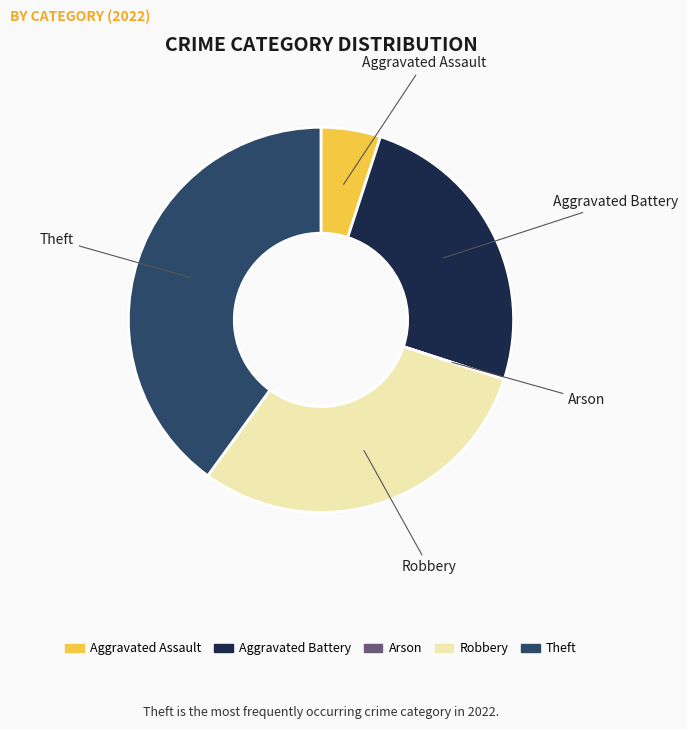

Is the sum of Aggravated Assault and Theft greater than half?

No